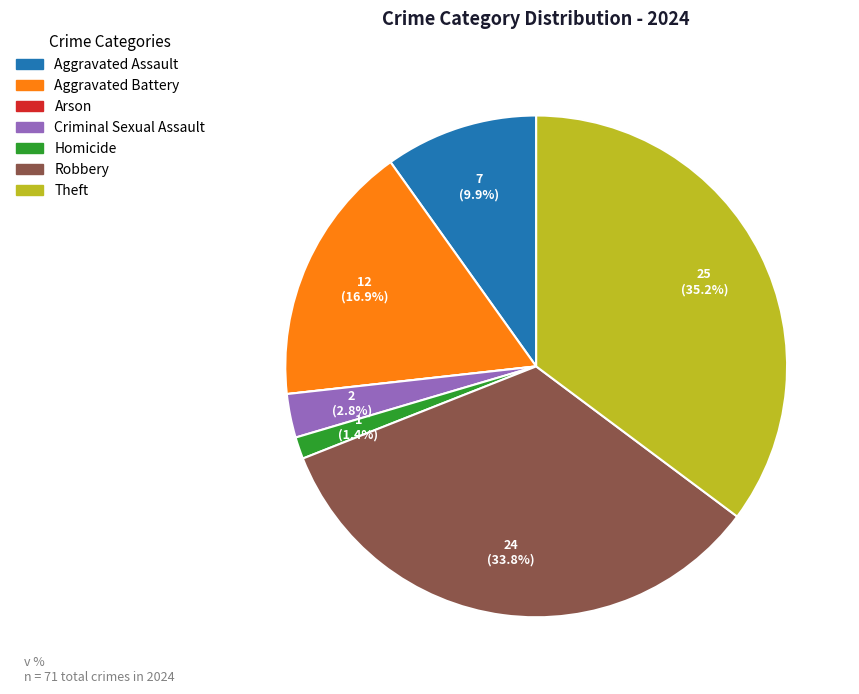

Is there any slice that represents more than half of the pie?

No